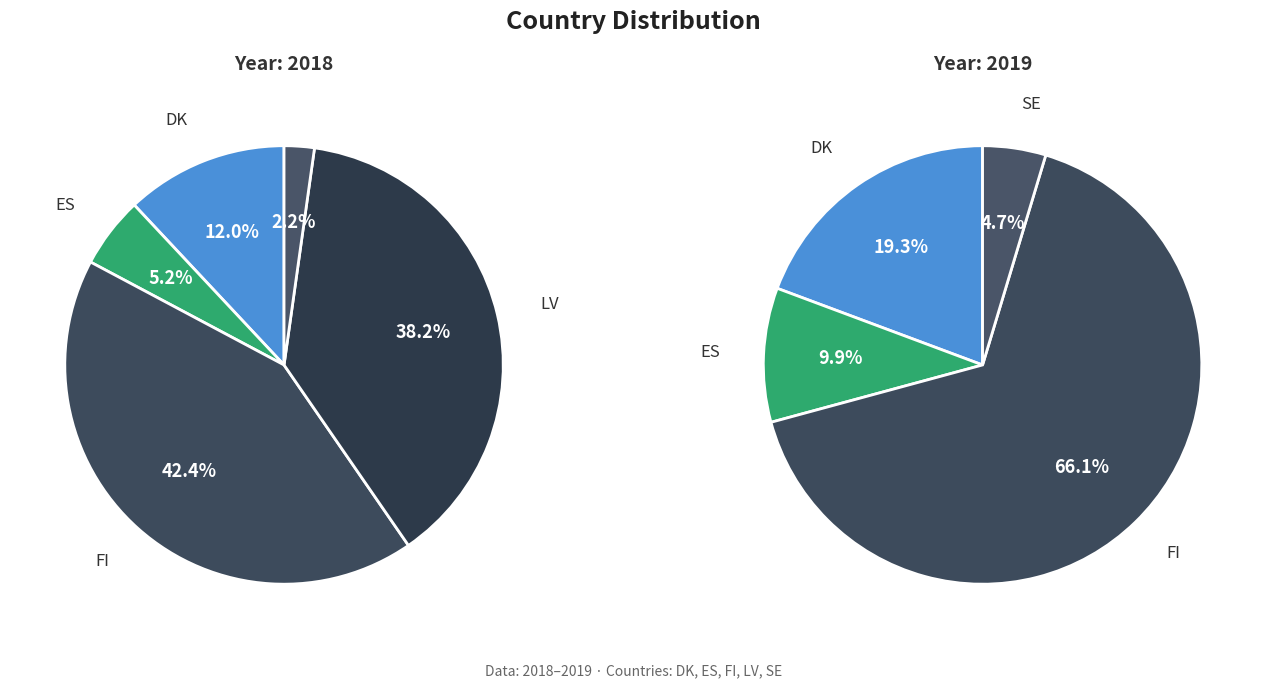

What is the ratio of the value at FI to the value at ES?

8.1